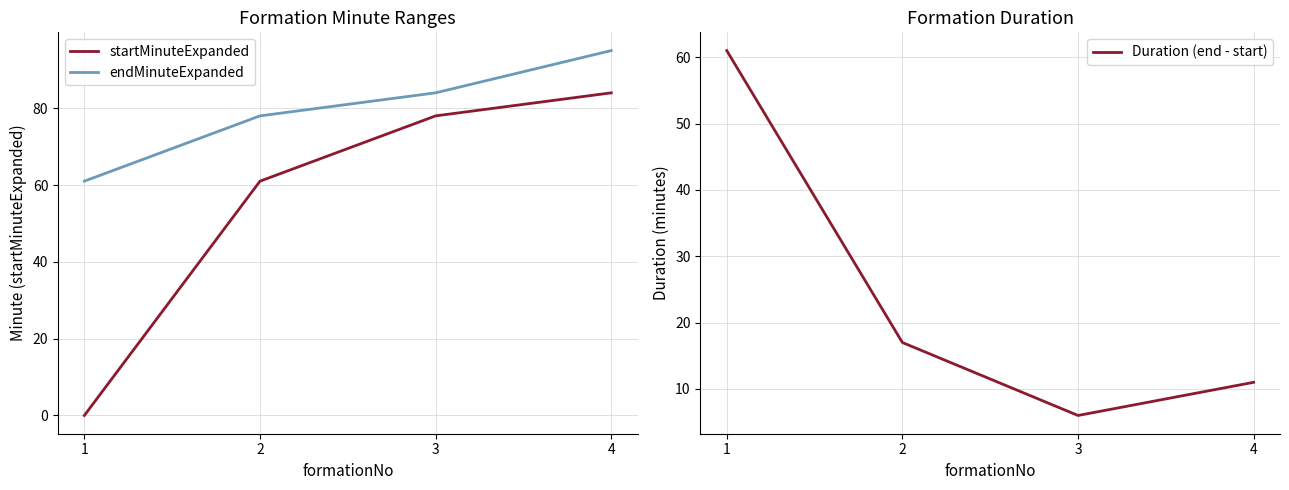

What are all the series names shown in the legend?

startMinuteExpanded, endMinuteExpanded, Duration (end - start)